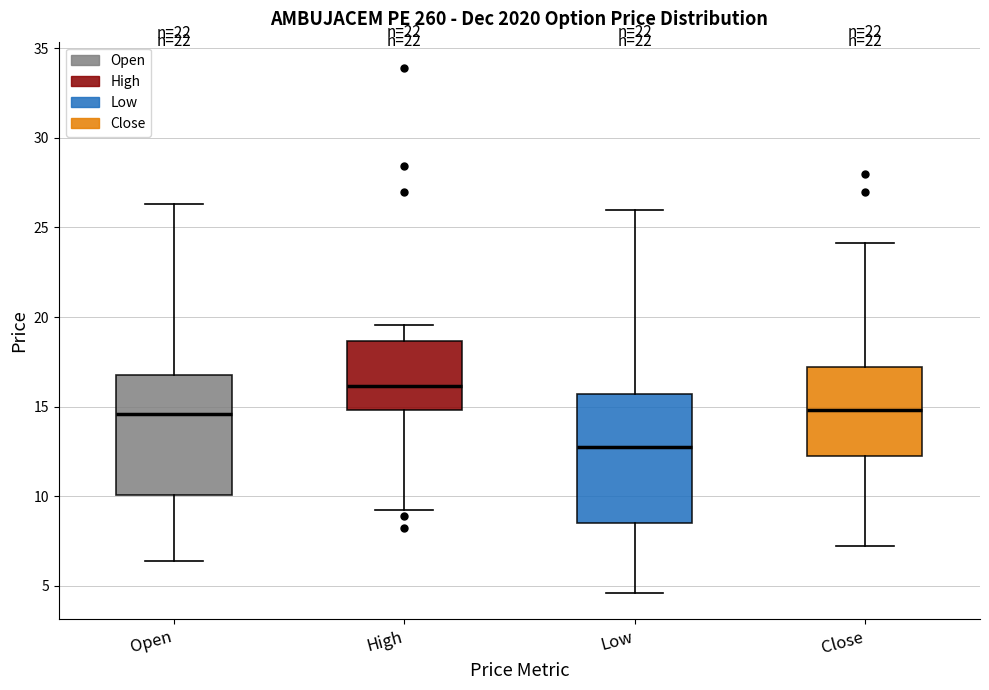

Reading left to right, read every box against the y-axis: the position of its median line, the range the box covers, and the ends of its whiskers. The values are not printed on the chart, so give them approximately, as read against the axis.

Open: median 14.5, box 10.0 to 17.0, whiskers 6.5 to 26.5
High: median 16.0, box 15.0 to 18.5, whiskers 9.5 to 19.5
Low: median 13.0, box 8.5 to 15.5, whiskers 4.5 to 26.0
Close: median 15.0, box 12.5 to 17.0, whiskers 7.5 to 24.0